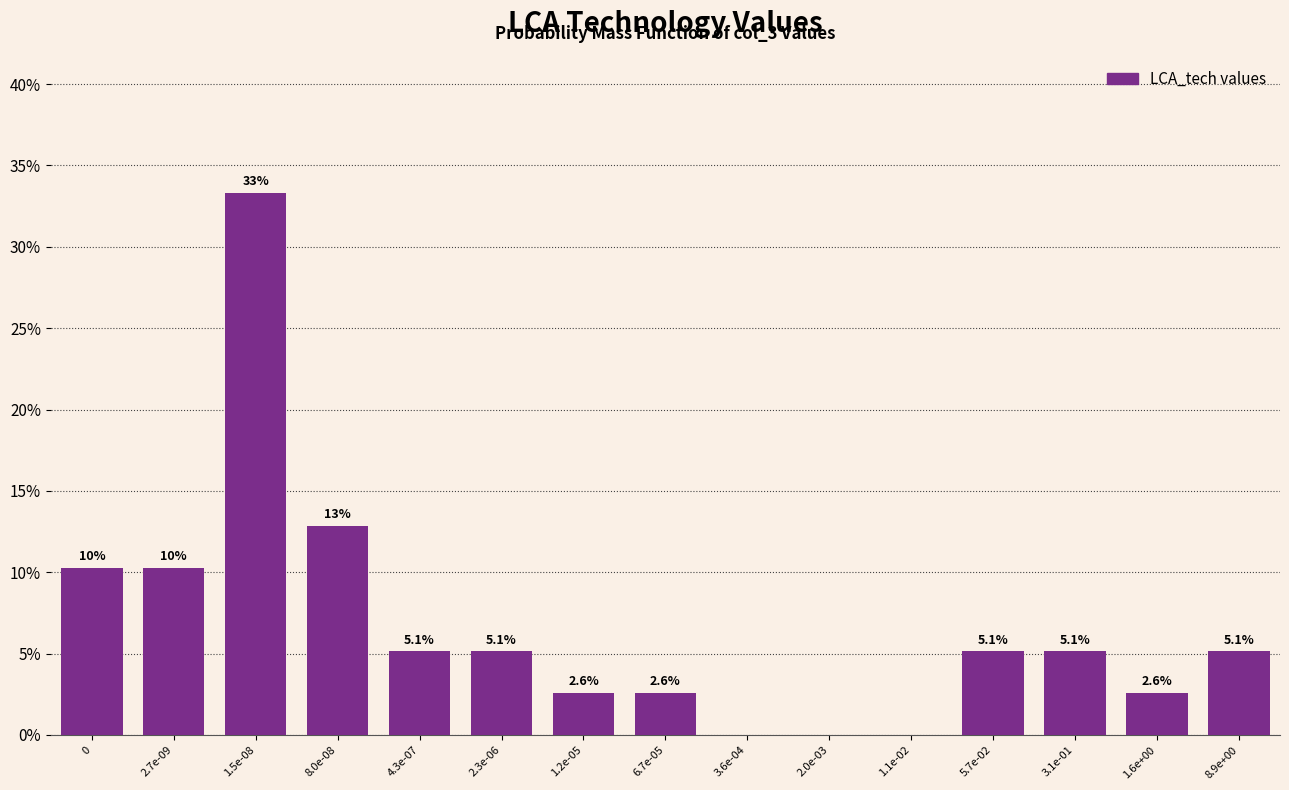

Reading left to right, transcribe all the data shown in this chart.

0=10.3	2.7e-09=10.3	1.5e-08=33.3	8.0e-08=12.8	4.3e-07=5.1	2.3e-06=5.1	1.2e-05=2.6	6.7e-05=2.6	3.6e-04=0.0	2.0e-03=0.0	1.1e-02=0.0	5.7e-02=5.1	3.1e-01=5.1	1.6e+00=2.6	8.9e+00=5.1